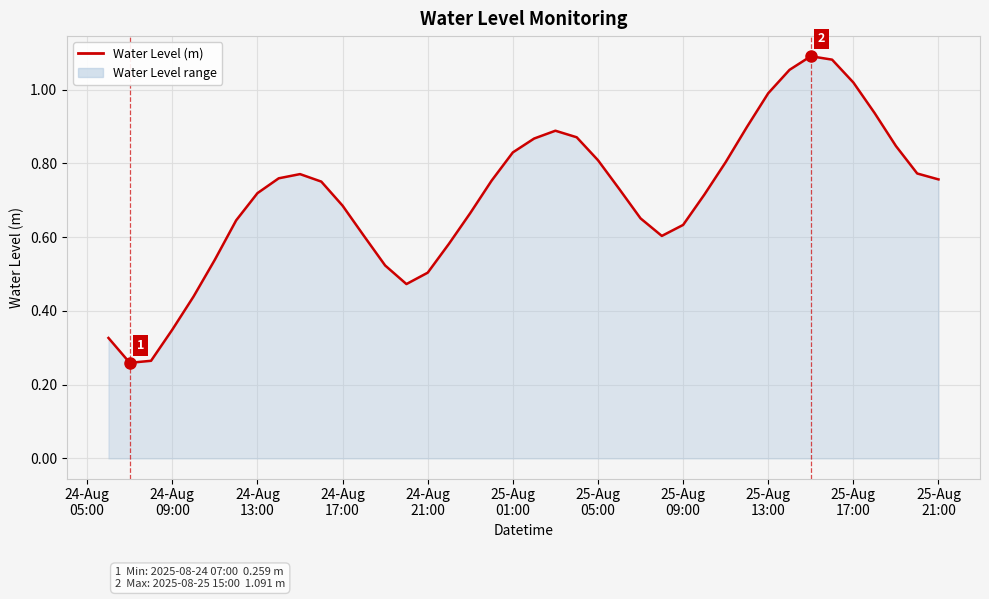

Does the chart have visible grid lines?

Yes